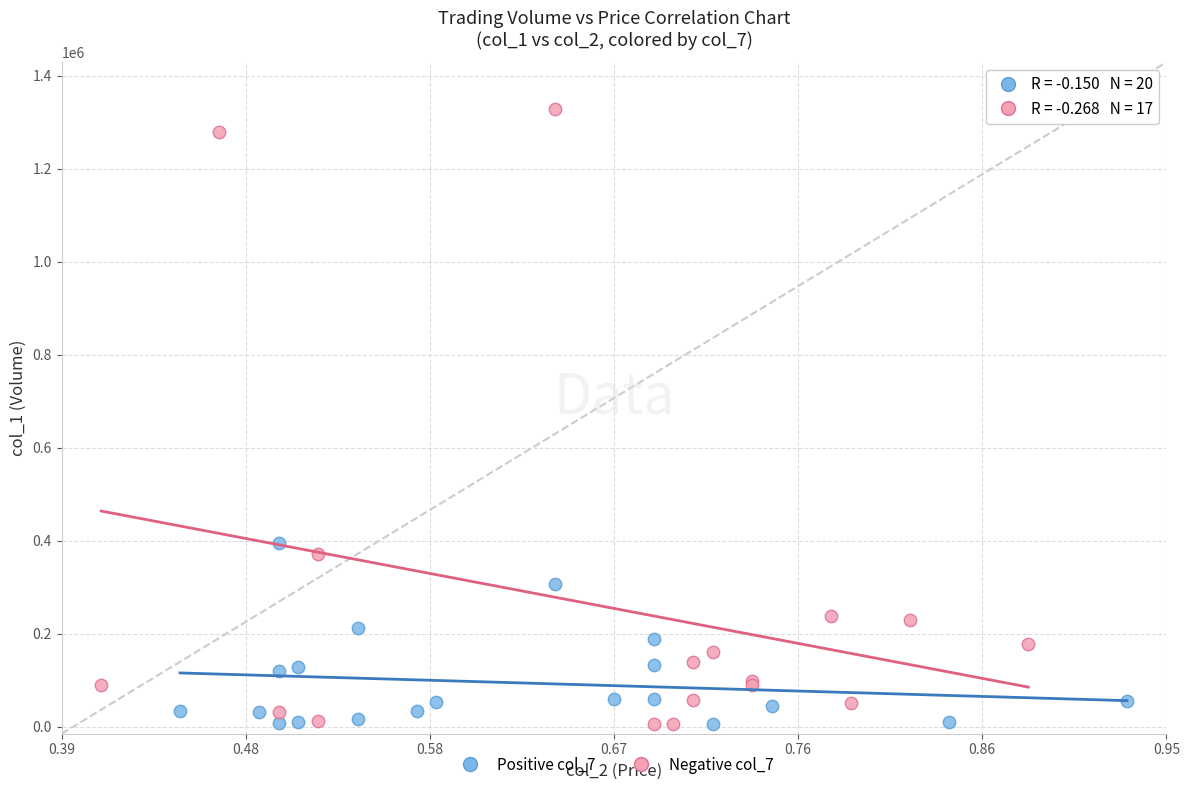

Which series contains the highest Y value?

Negative col_7